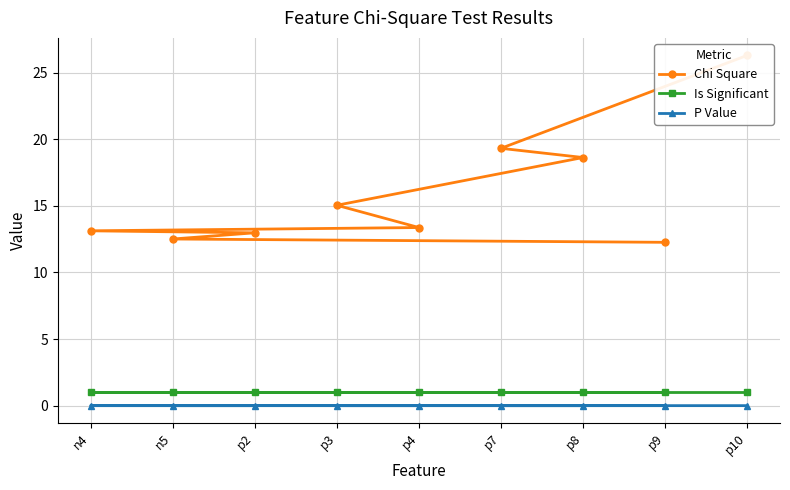

What is the highest value of the Is Significant series?

1.0